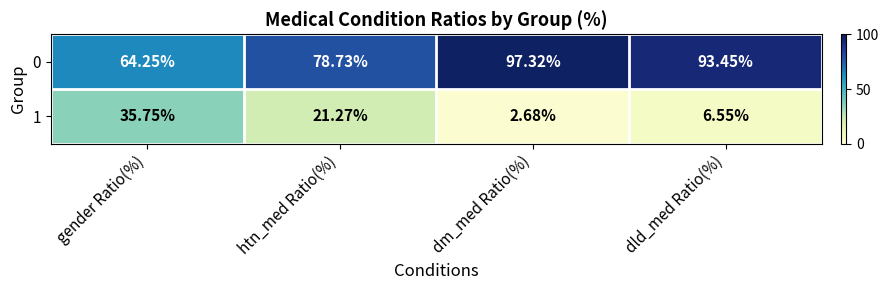

At which label is 1 closest to 19?

htn_med Ratio(%)